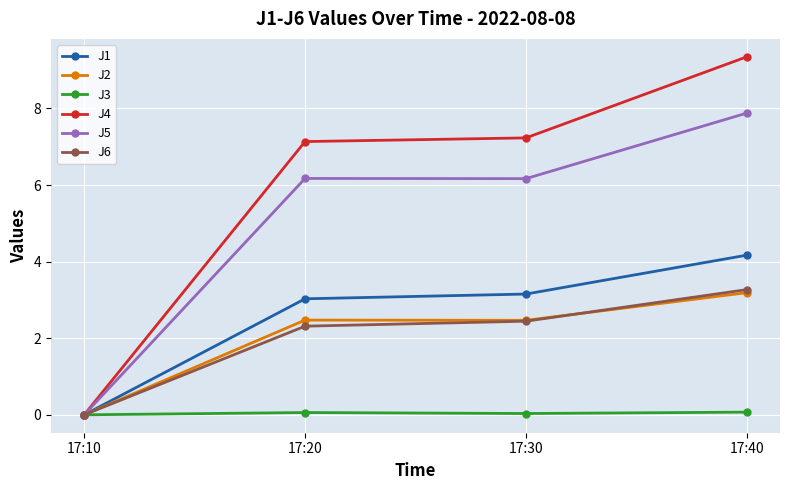

True or false: J4 has more than 2 points higher than both neighbors.

False